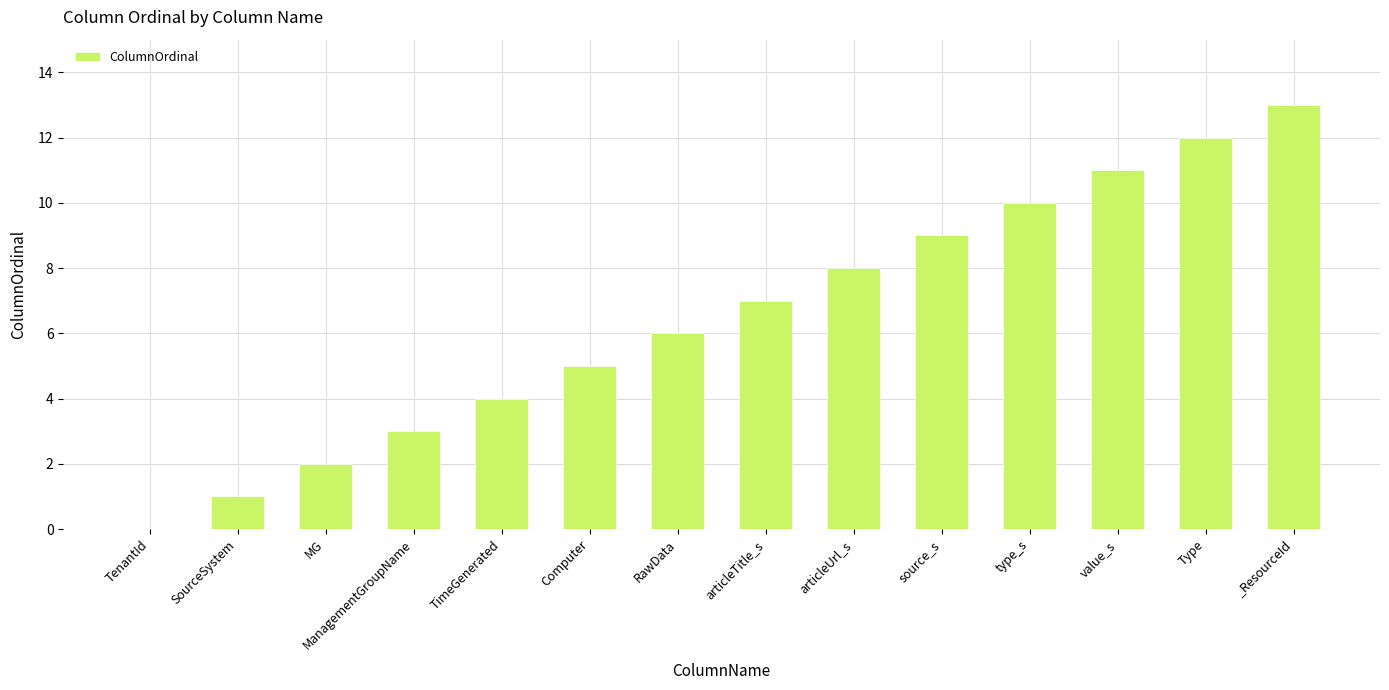

Count the number of data series in this chart.

1